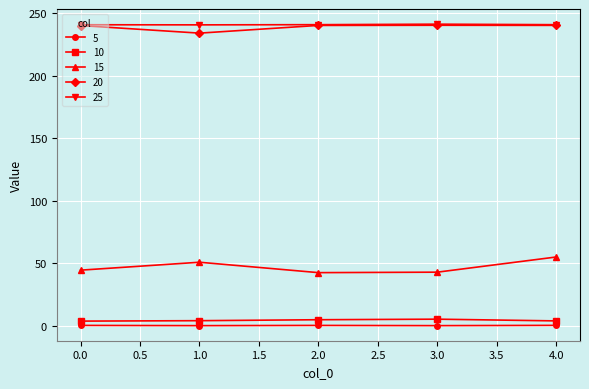

Does the chart have visible grid lines?

Yes